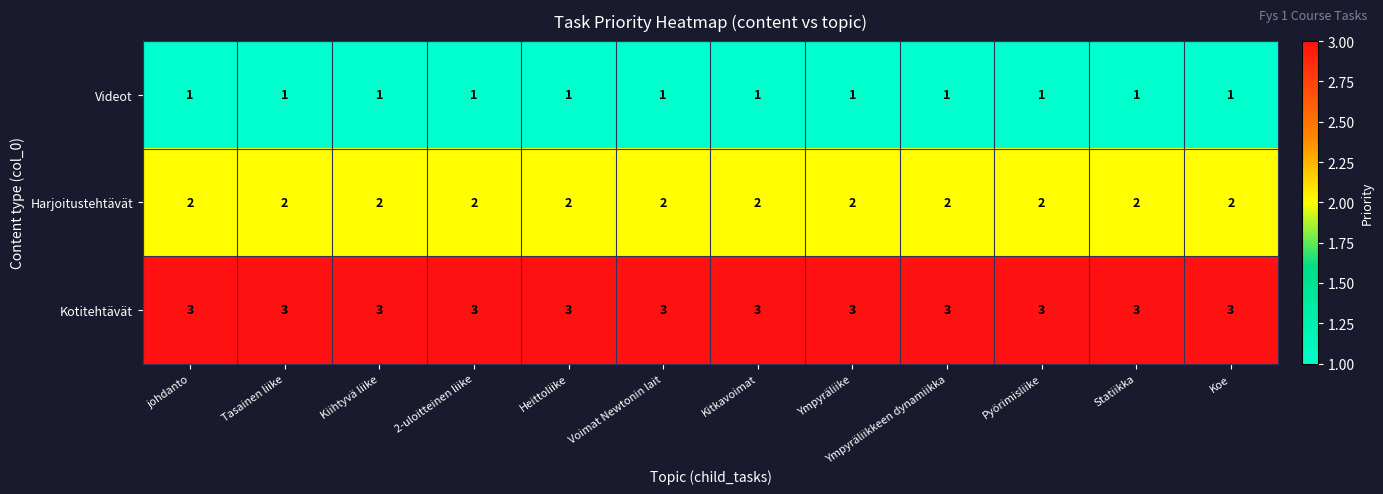

The Kotitehtävät series shows 1 at Voimat Newtonin lait. True or false?

False